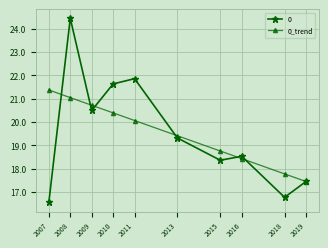

Reading right to left, extract all data points from this chart.

0: 2019=17.5	2018=16.8	2016=18.5	2015=18.4	2013=19.3	2011=21.9	2010=21.6	2009=20.5	2008=24.4	2007=16.6
0_trend: 2019=17.4	2018=17.8	2016=18.4	2015=18.8	2013=19.4	2011=20.1	2010=20.4	2009=20.7	2008=21.0	2007=21.4